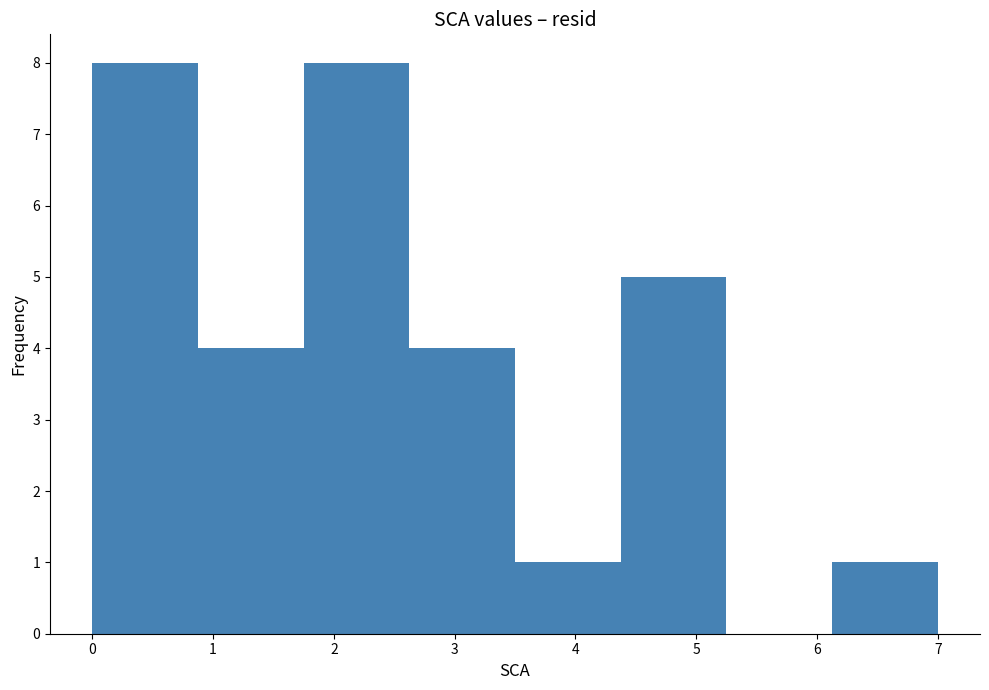

What is the height of the bar covering 3.5 to 4.4 on the x-axis? Neither the bar edges nor the heights are printed on the chart, so give them approximately, as read against the axes.

1